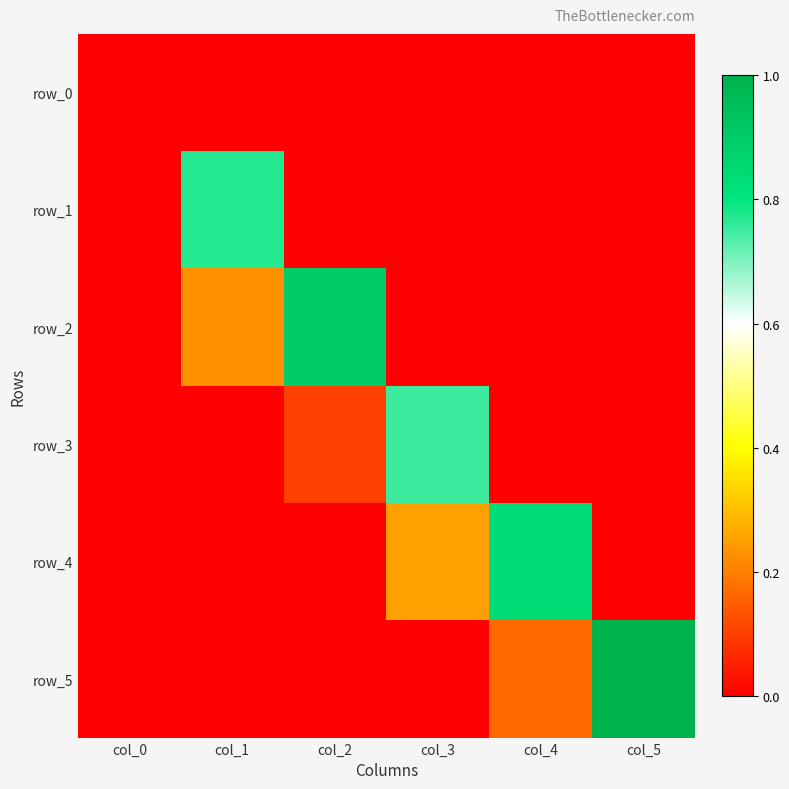

Which has a higher value, col_5 or col_1?

col_5